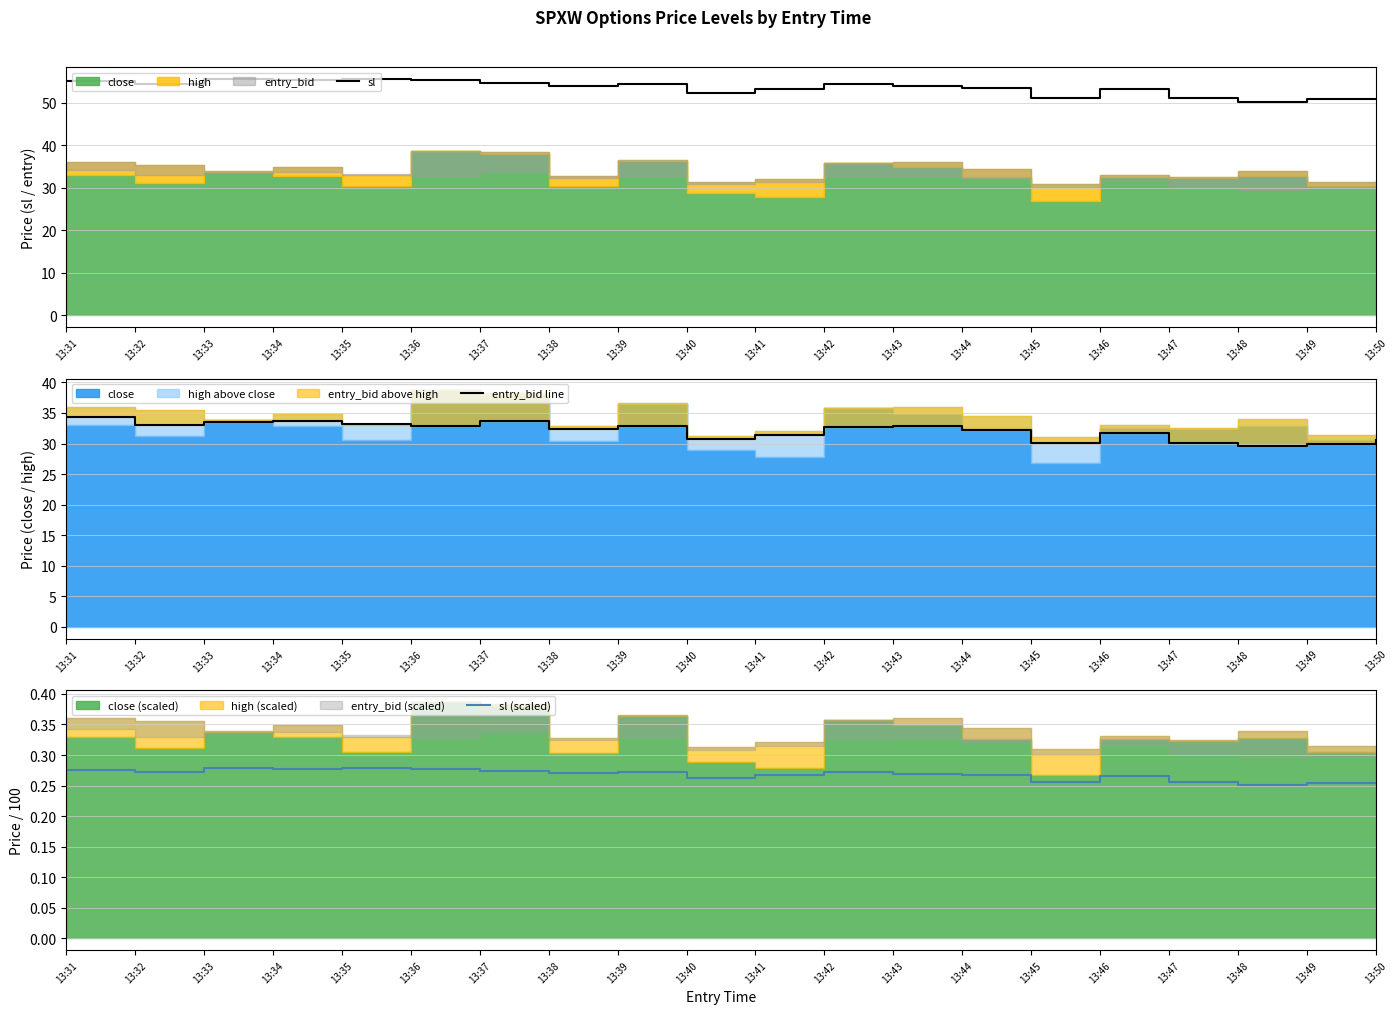

List the labels in order of sl value, largest first.

13:33, 13:35, 13:36, 13:34, 13:31, 13:37, 13:32, 13:39, 13:42, 13:38, 13:43, 13:44, 13:41, 13:46, 13:40, 13:45, 13:47, 13:49, 13:50, 13:48